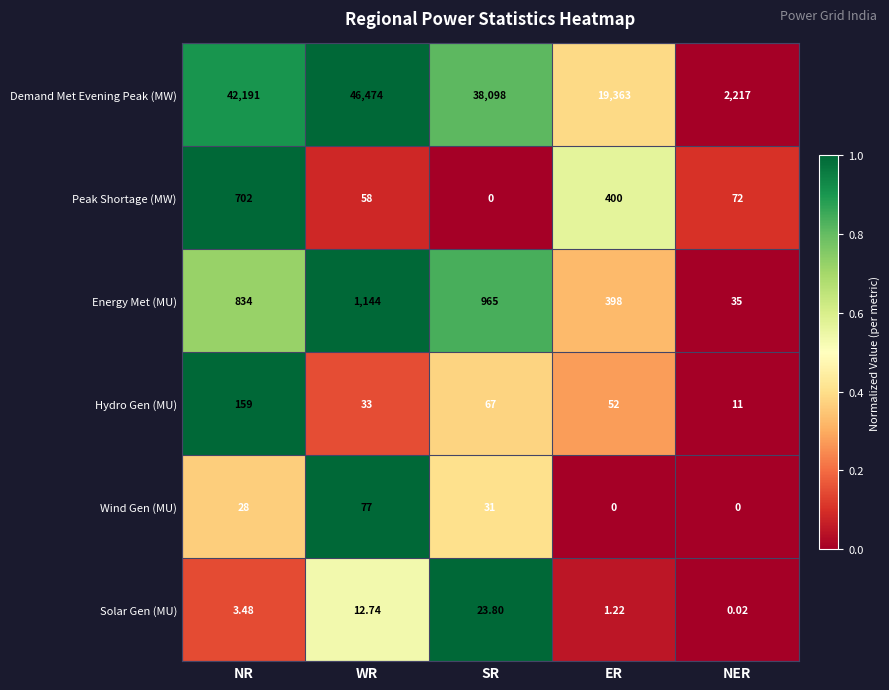

What is the total value across all series at NR?

43917.5